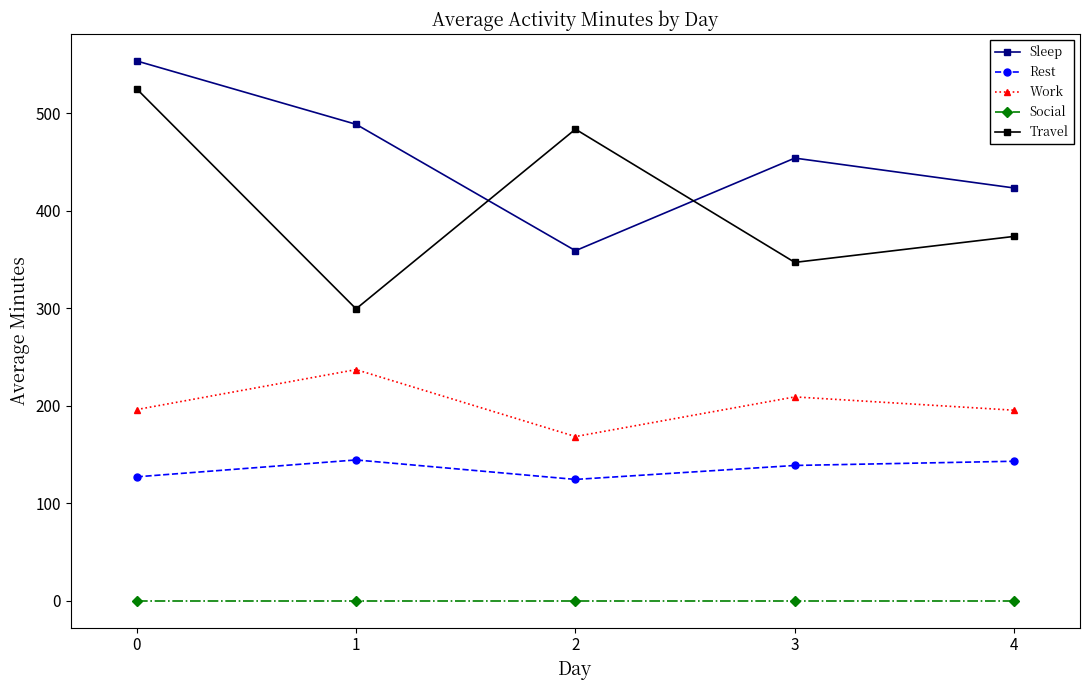

What is the sum of all Rest values?

677.3